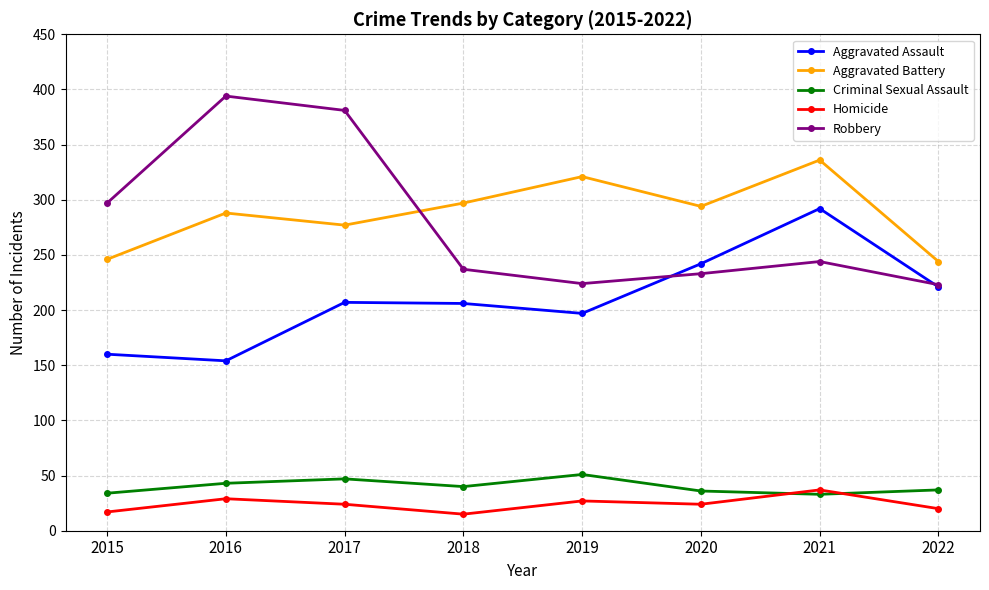

Does the chart display data point markers on the line(s)?

Yes